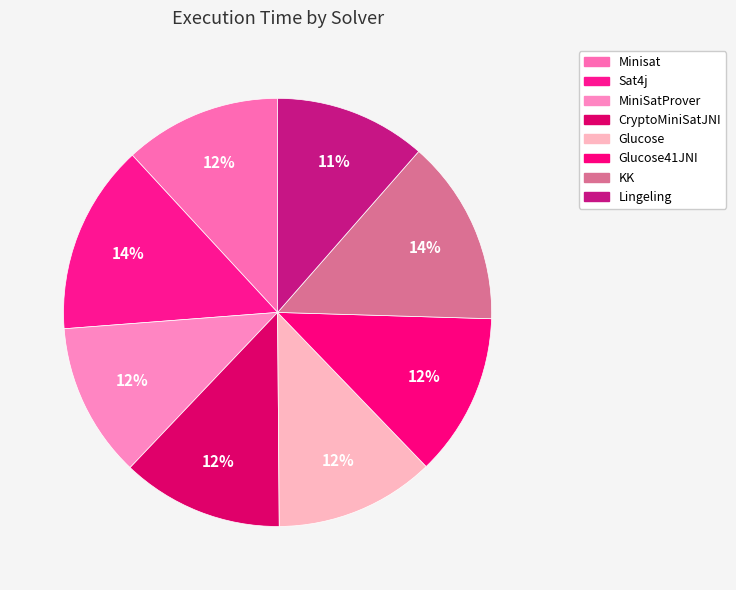

True or false: MiniSatProver accounts for 22% of the total.

False